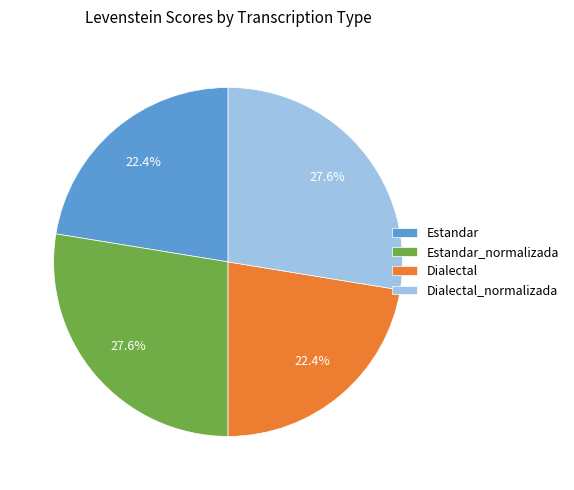

Does Estandar_normalizada account for over 50% of the chart?

No